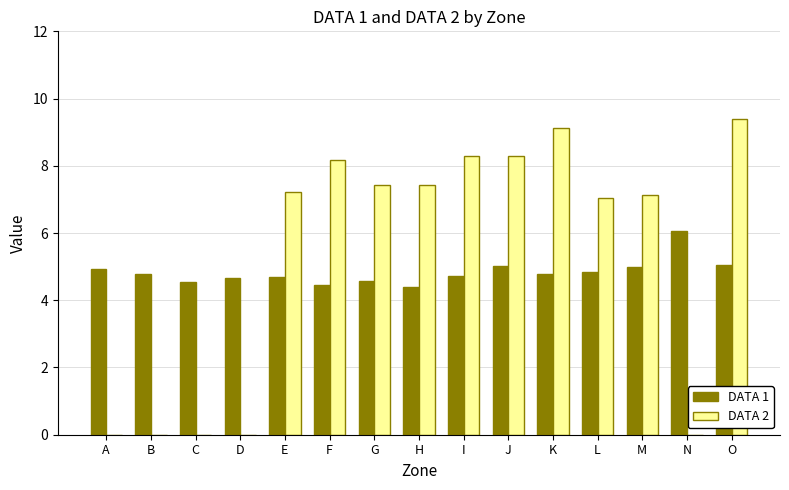

Which series changed the most between E and J?

DATA 2